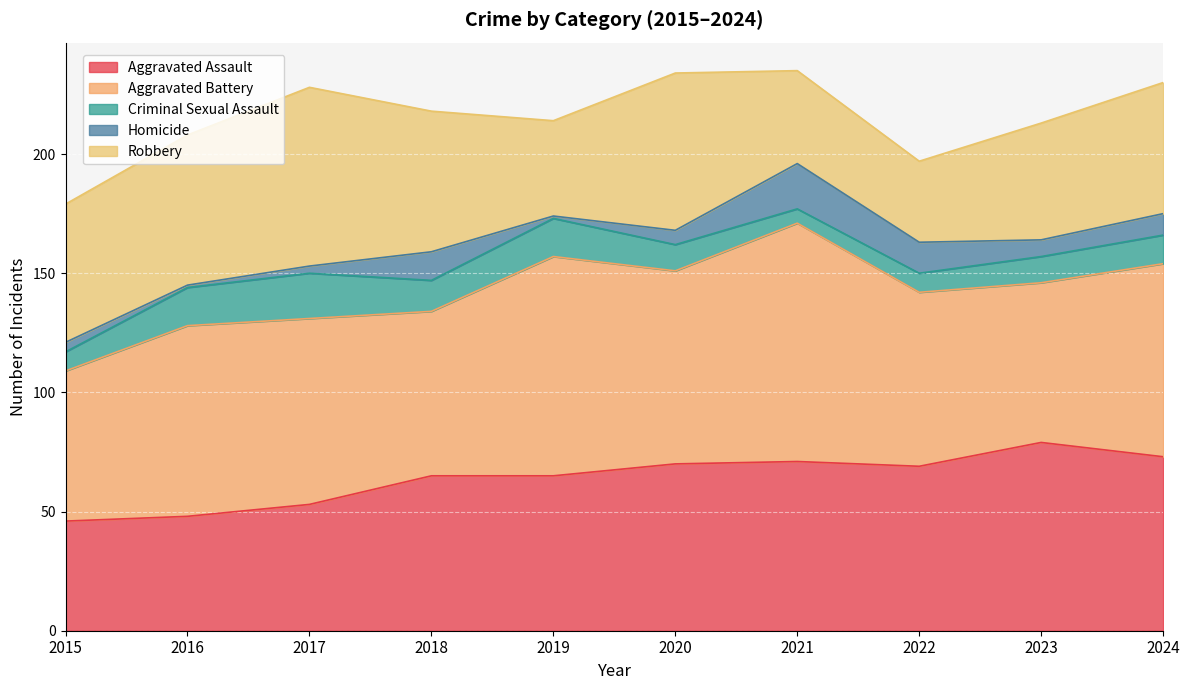

Count the number of data series in this chart.

5